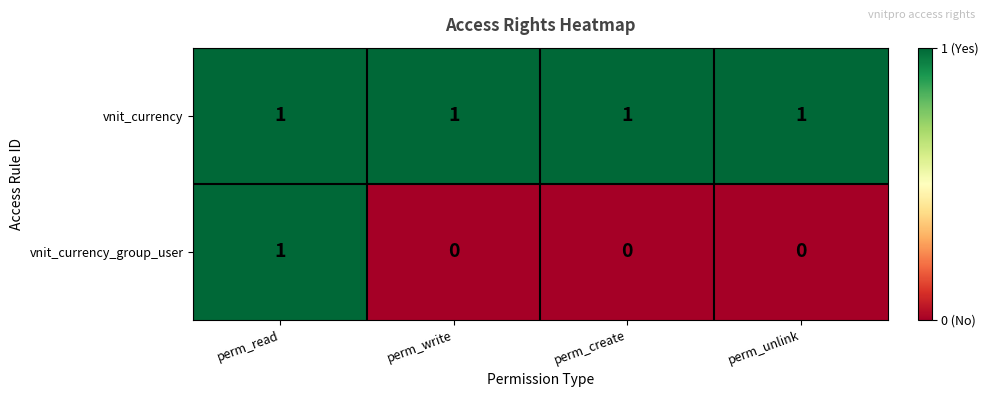

Which category has the highest value in the vnit_currency_group_user series?

perm_read